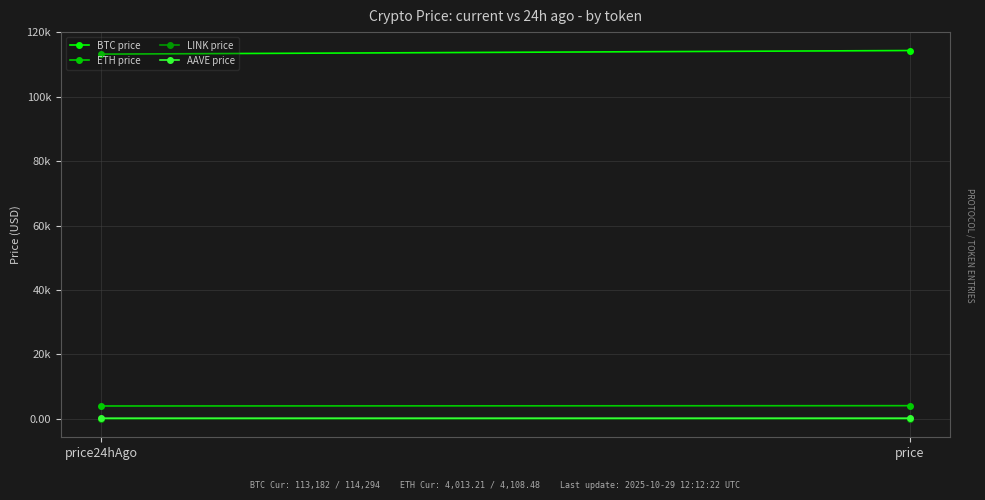

What is the maximum value shown in the chart?

114294.0